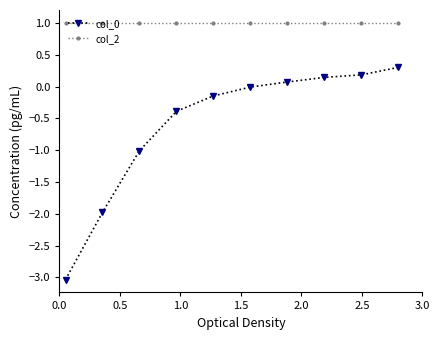

True or false: col_0 has more than 2 interior local peaks.

False